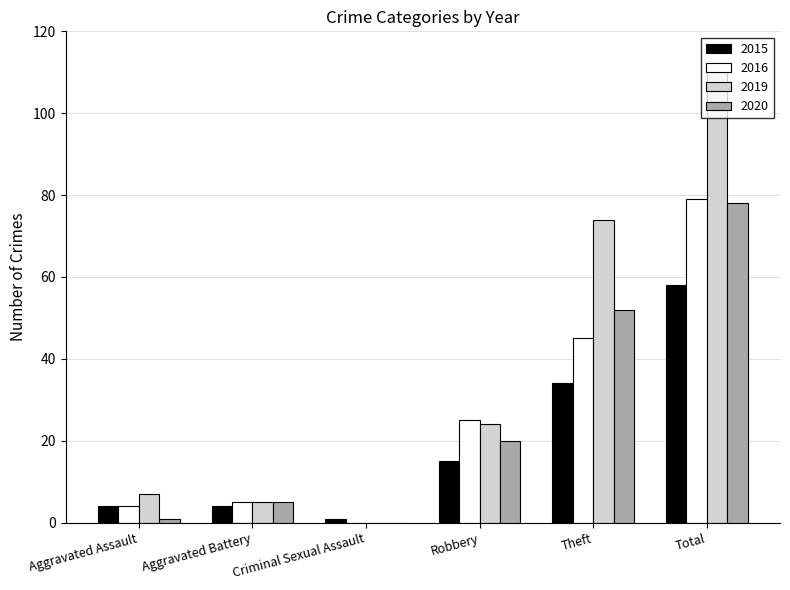

What is the sum of the 2015 values at Robbery and Total?

73